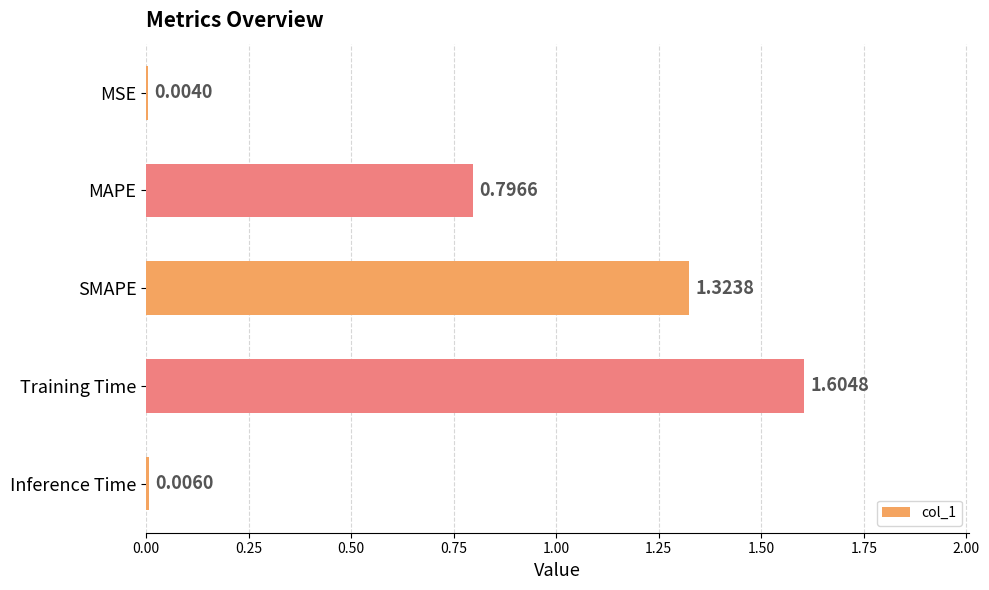

What is the average value?

0.7